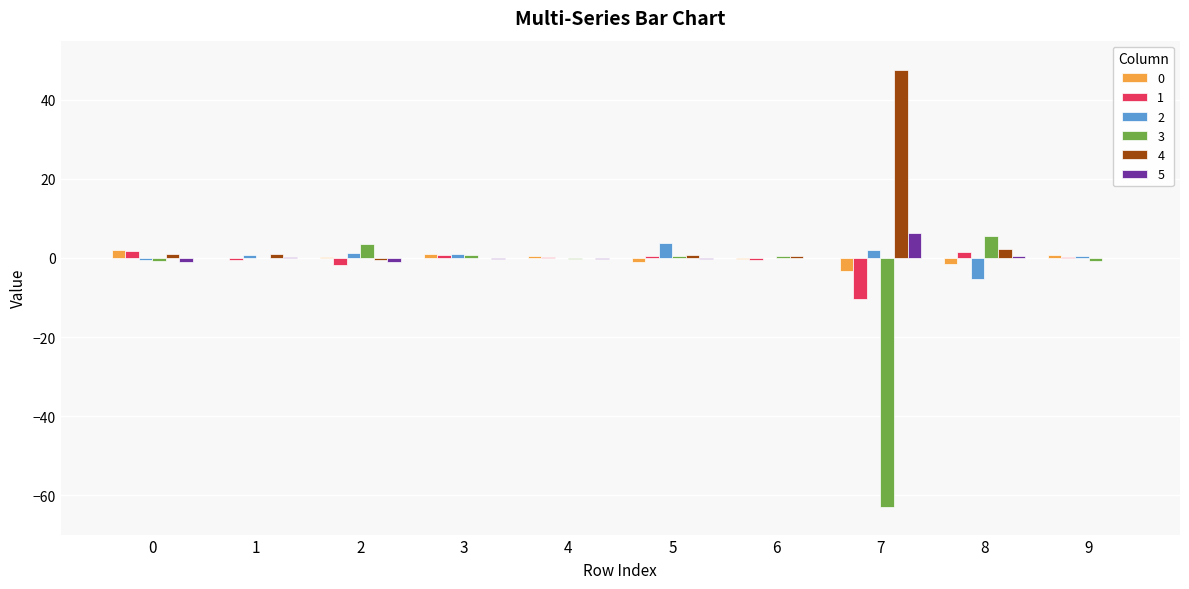

Is it true that 2 equals 0.1 at 4?

True